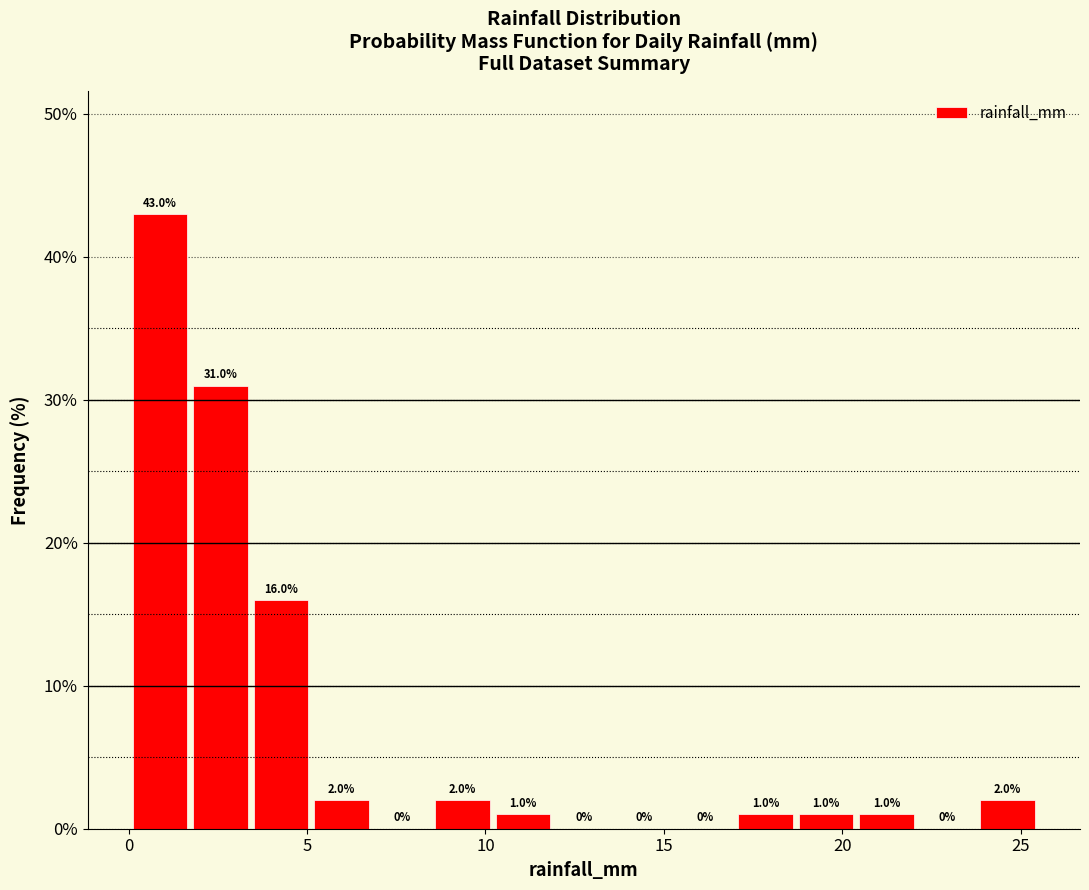

Around what value on the x-axis is the tallest bar? Give the approximate position of its centre, as read against the axis.

1.0